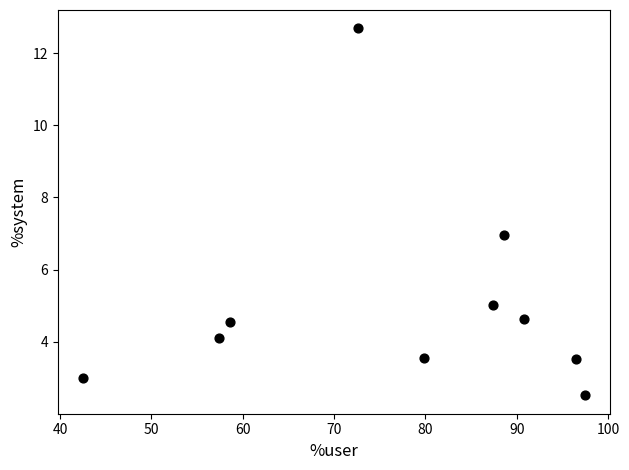

What is the average X value?

77.2